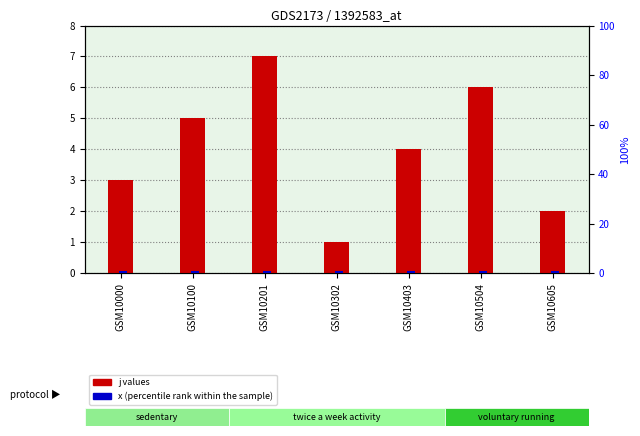

What is the average value of the j (primary) series?

4